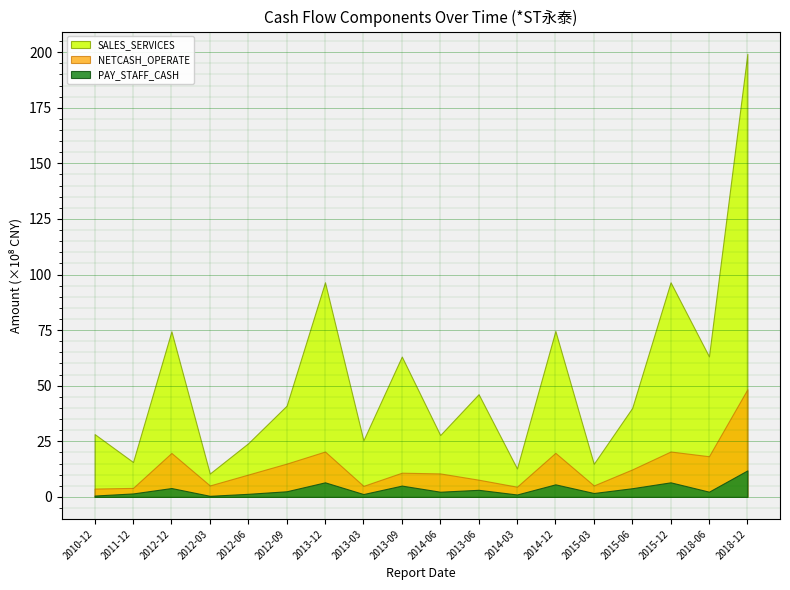

Rank the series by their maximum value, from highest to lowest.

SALES_SERVICES, NETCASH_OPERATE, PAY_STAFF_CASH